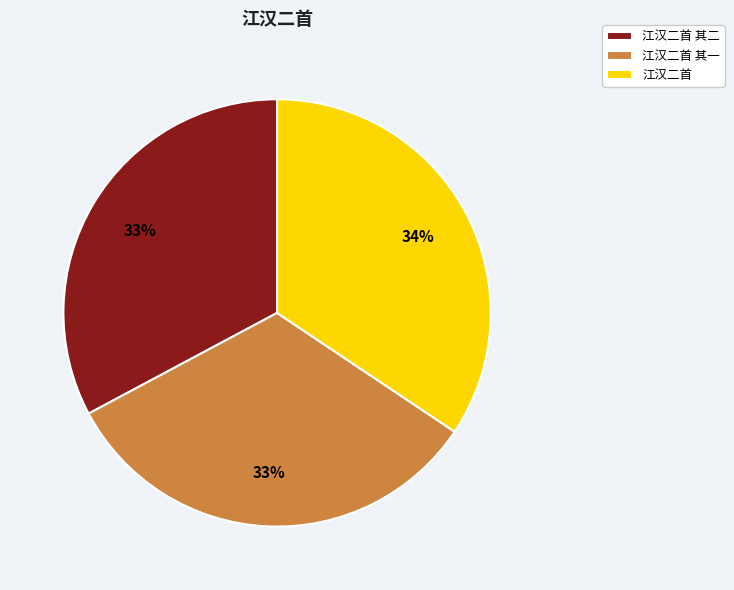

Does 江汉二首 其二 represent more than half of the total?

No